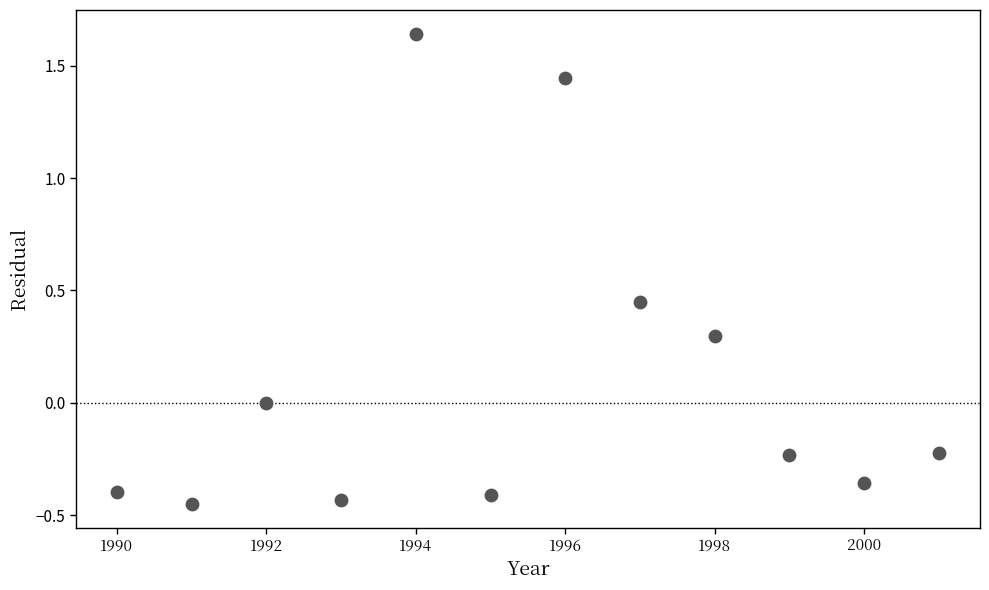

What is the range of Y values (max minus min)?

2.1